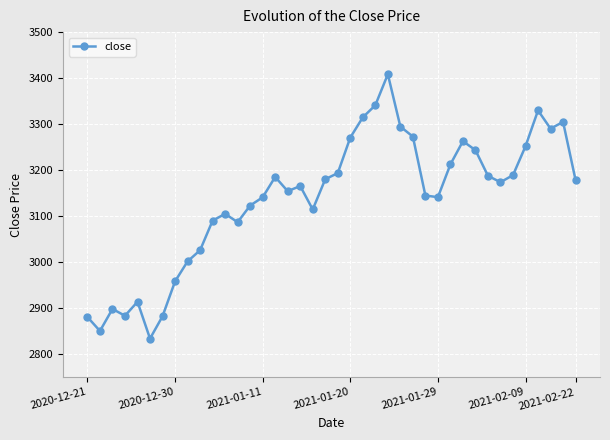

How many values are below 3173?

20